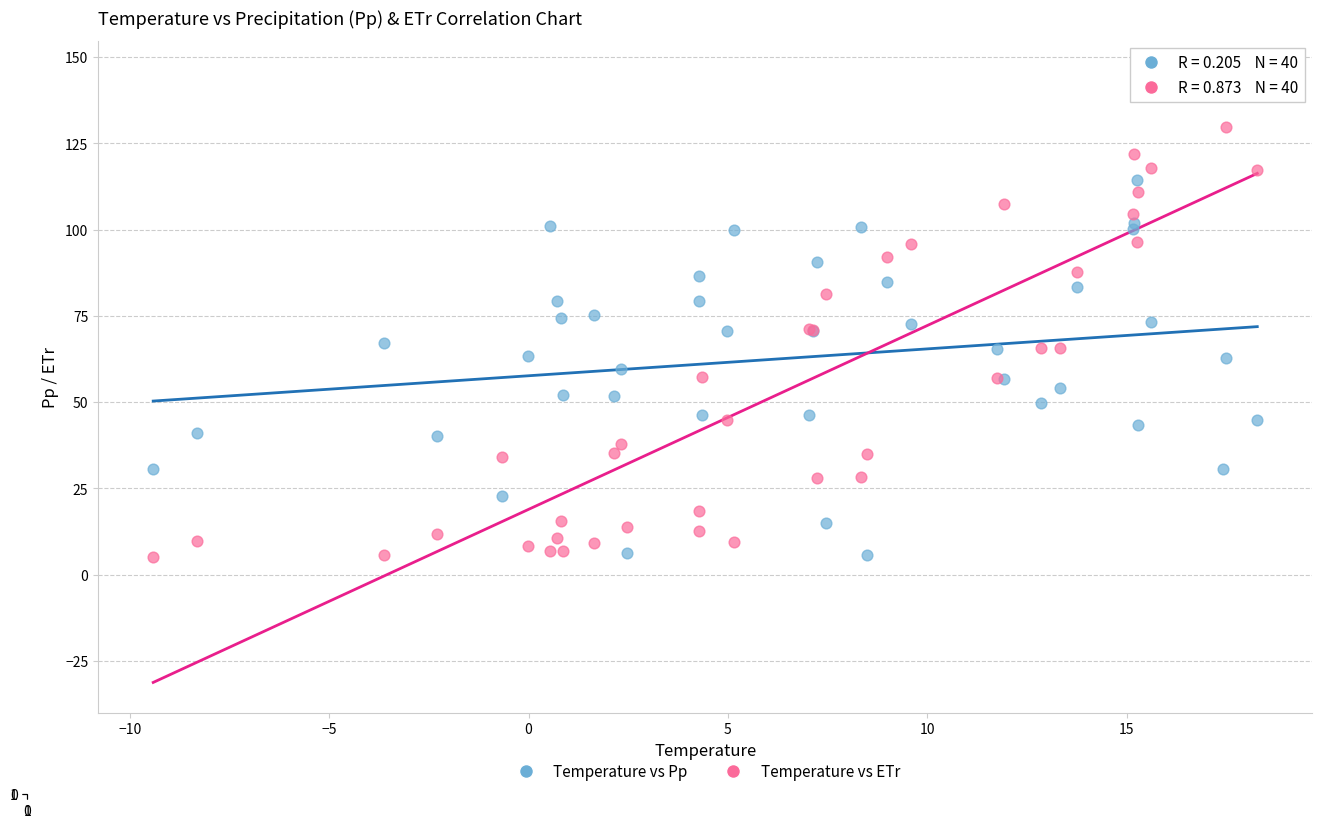

Which series reaches the maximum Y coordinate?

Temperature vs ETr